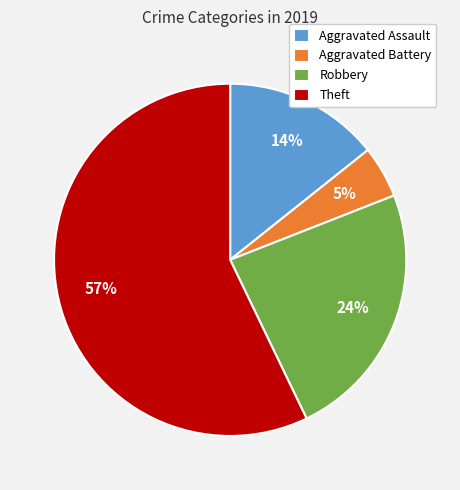

The Theft slice represents 57% of the pie. True or false?

True